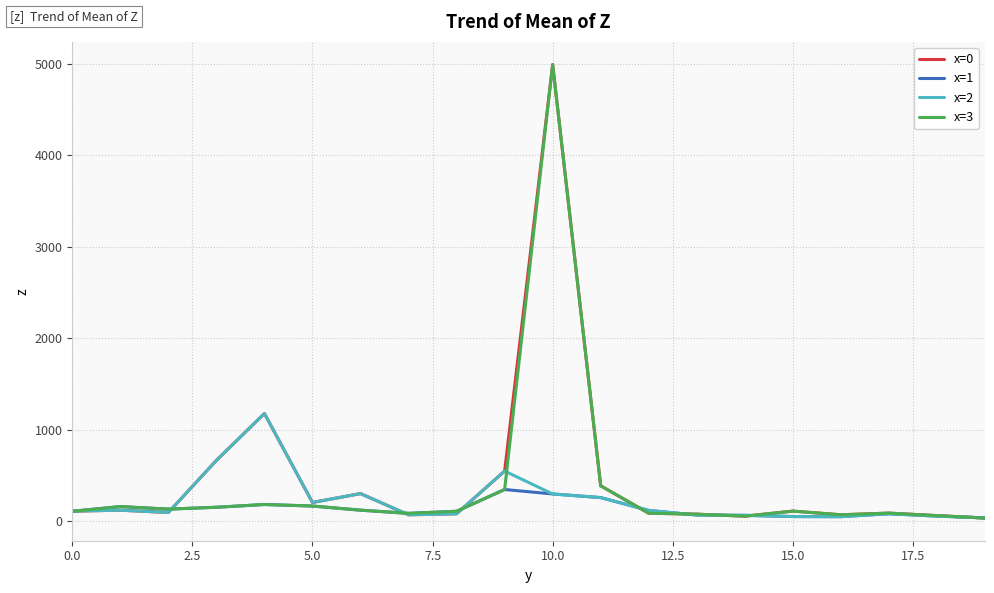

What is the highest value of the x=2 series?

1177.1